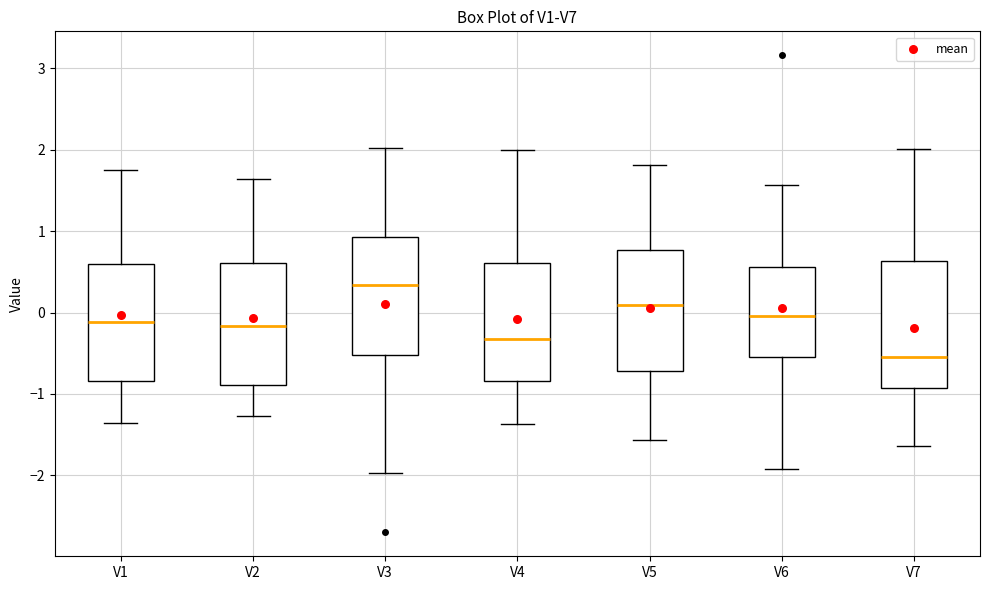

Where is the lower edge of the box for V2 on the y-axis? The values are not printed on the chart, so give them approximately, as read against the axis.

-0.9